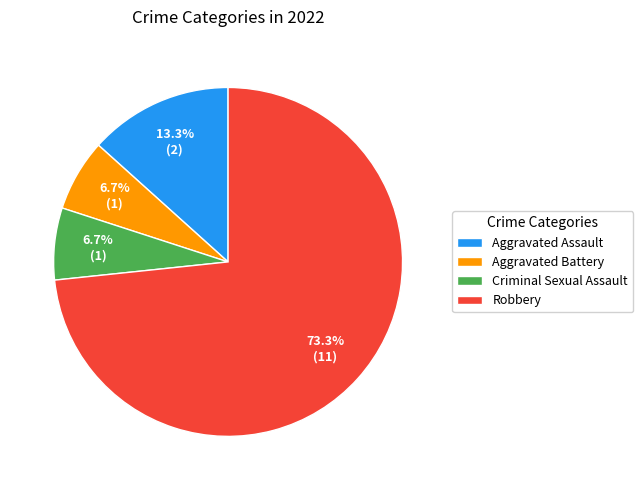

Which slice is the largest?

Robbery